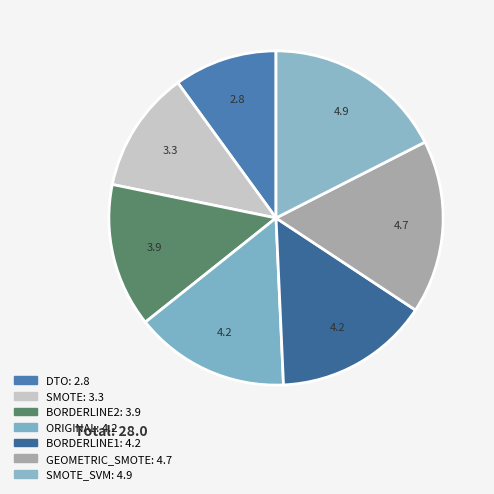

How many slices are in this pie chart?

7